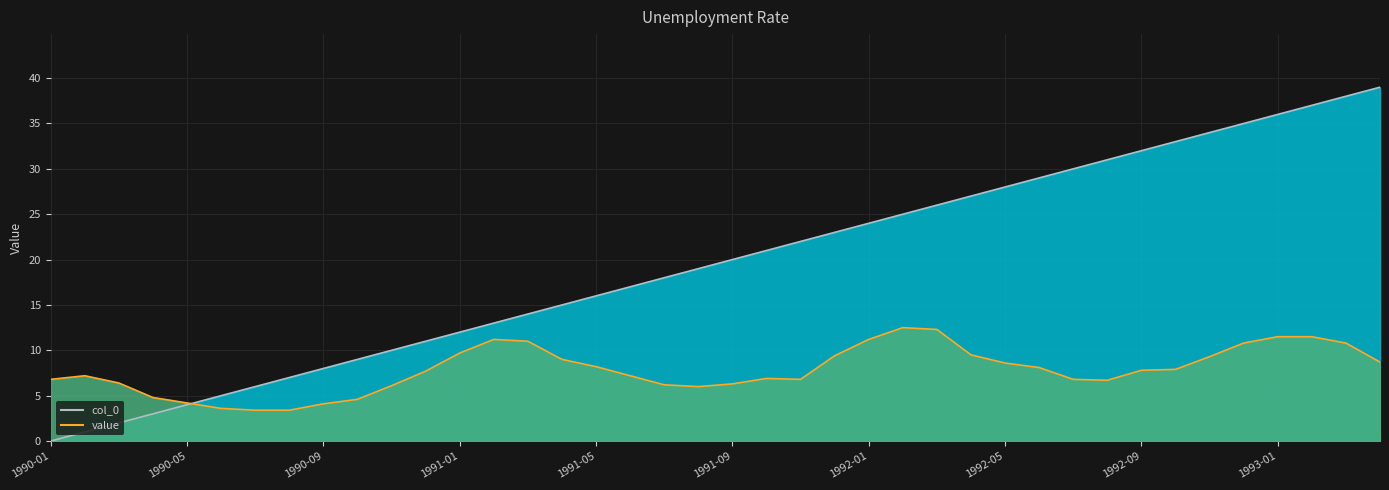

What are all the series names shown in the legend?

value, col_0